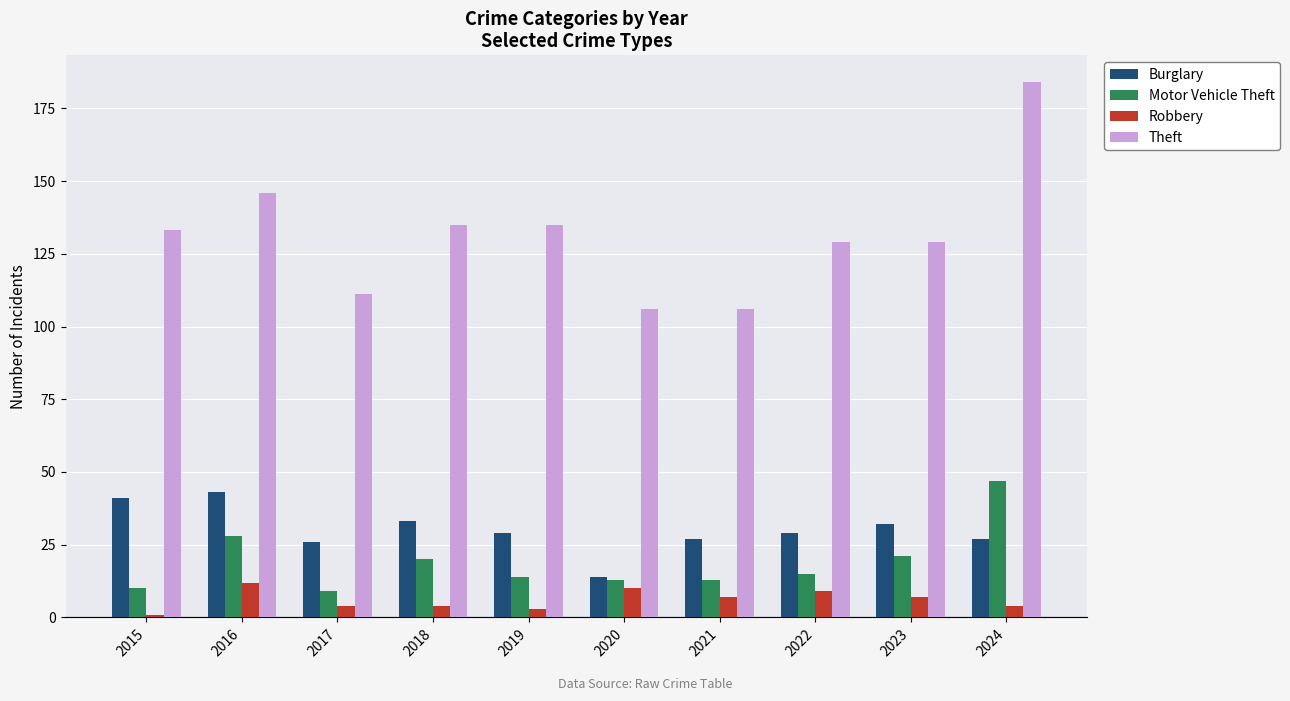

Reading right to left, extract all data points from this chart.

Burglary: 2024=27	2023=32	2022=29	2021=27	2020=14	2019=29	2018=33	2017=26	2016=43	2015=41
Motor Vehicle Theft: 2024=47	2023=21	2022=15	2021=13	2020=13	2019=14	2018=20	2017=9	2016=28	2015=10
Robbery: 2024=4	2023=7	2022=9	2021=7	2020=10	2019=3	2018=4	2017=4	2016=12	2015=1
Theft: 2024=184	2023=129	2022=129	2021=106	2020=106	2019=135	2018=135	2017=111	2016=146	2015=133